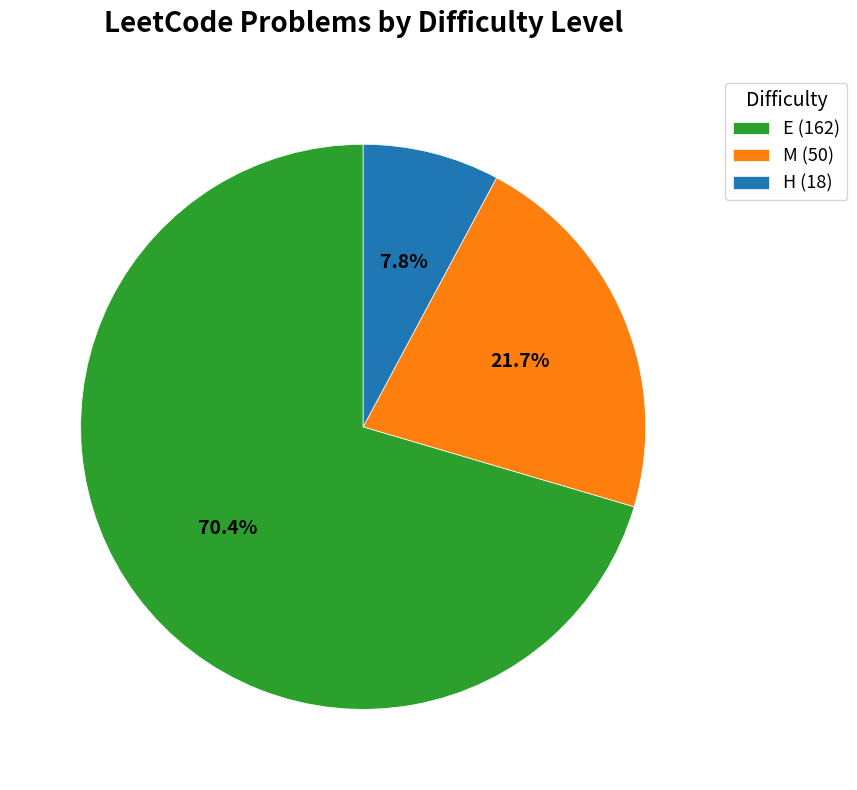

How much of the chart is everything except M?

78.3%